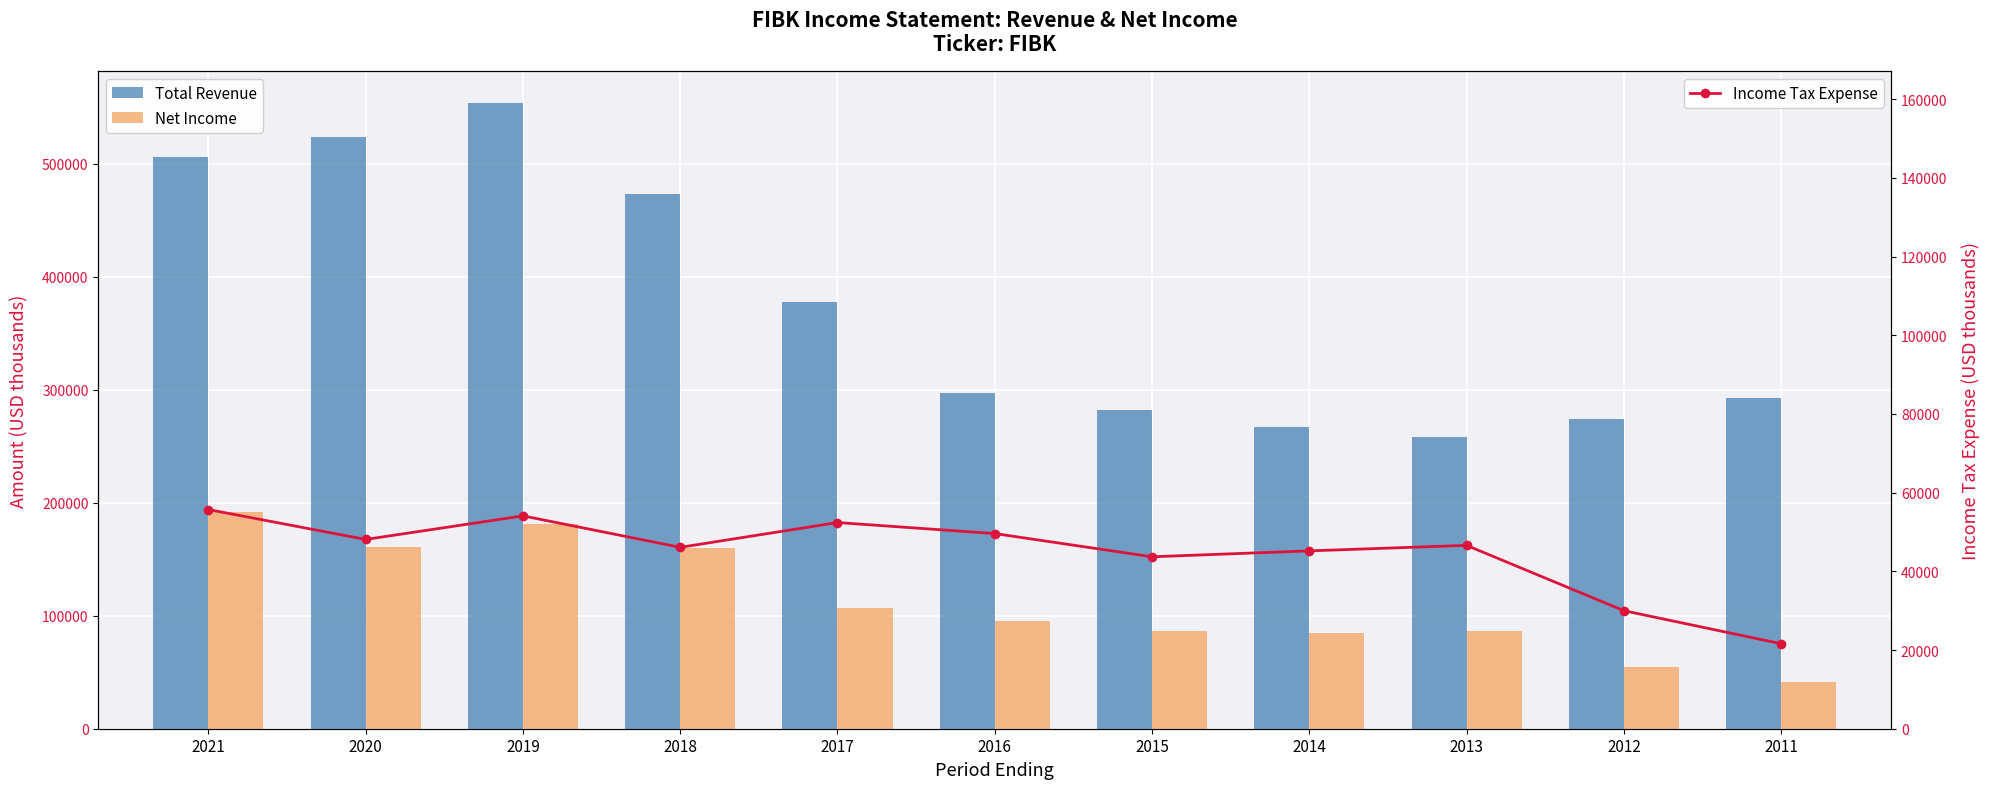

Which has a higher value, 2013 or 2020?

2020